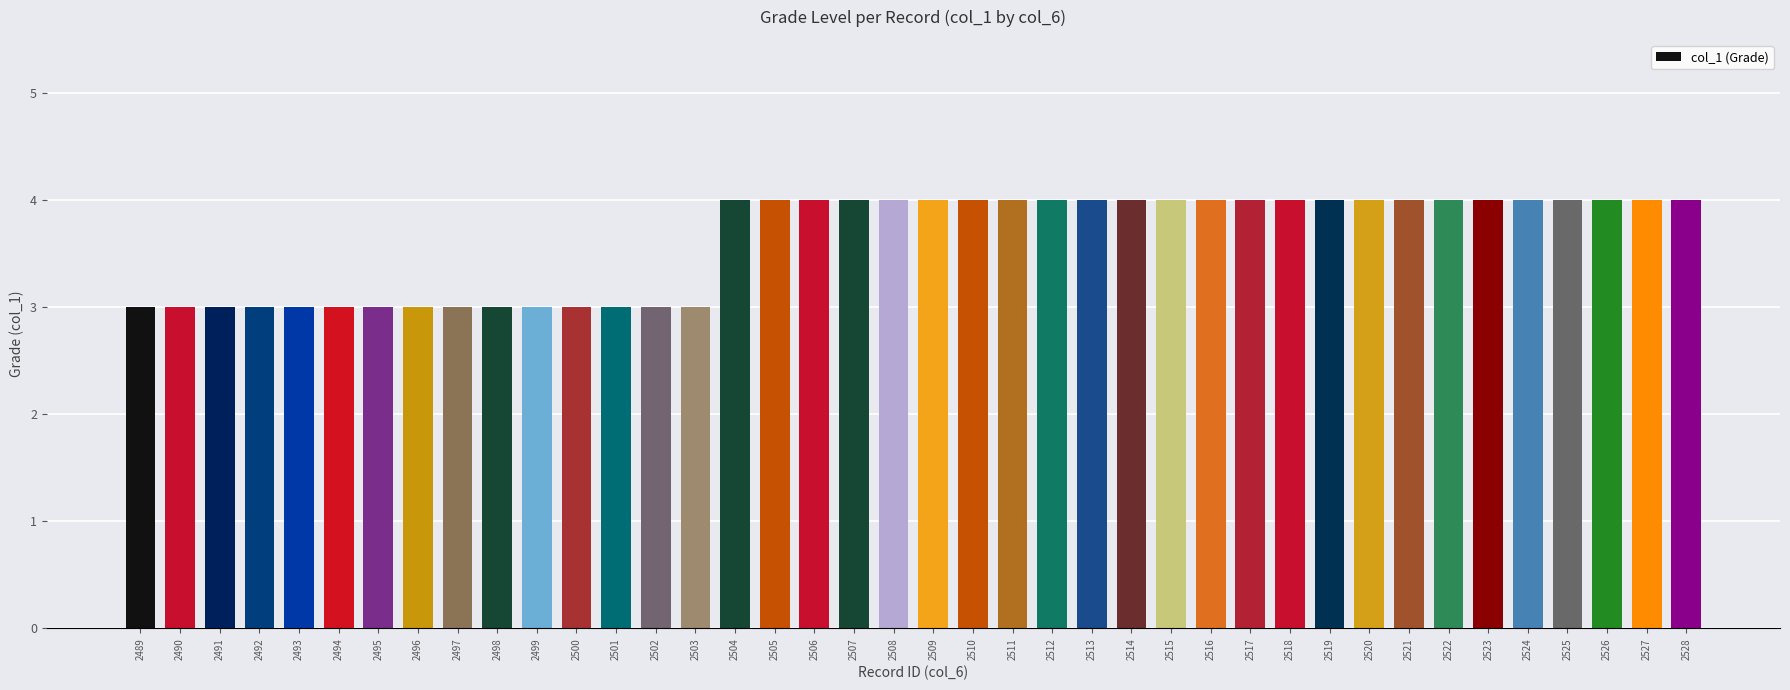

How many bars are there in total?

40